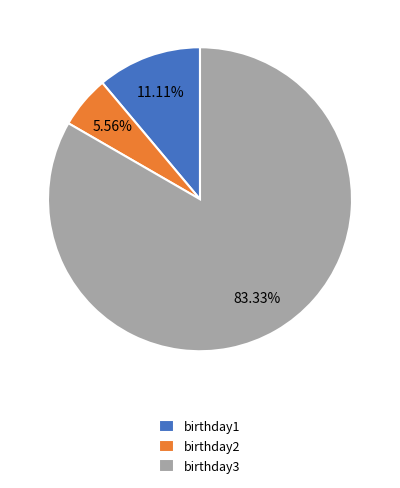

How many segments does this pie chart have?

3